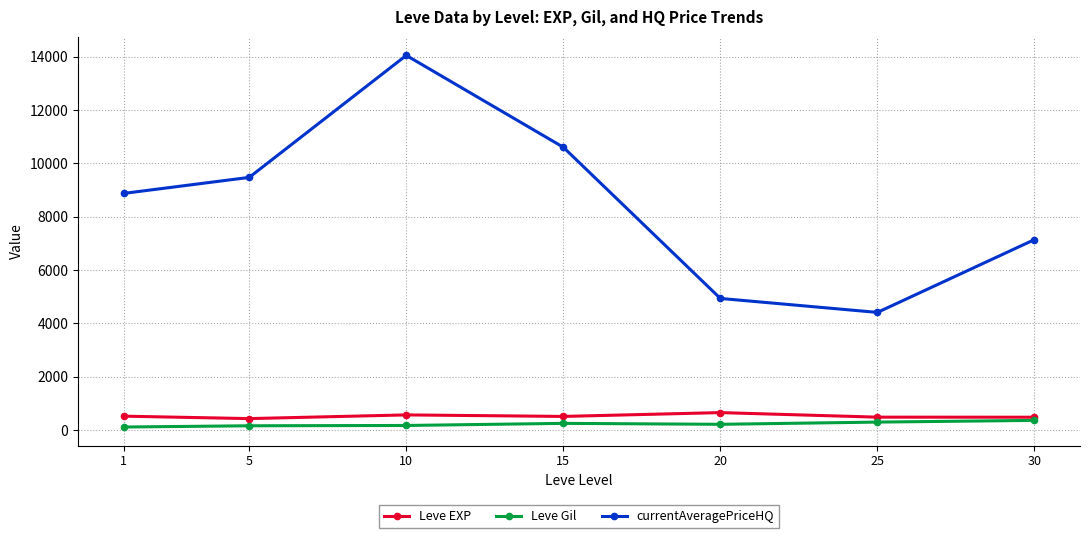

Where is the first local minimum for currentAveragePriceHQ?

25